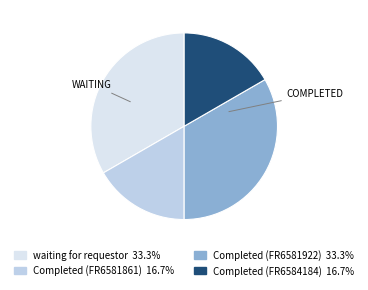

Is there any slice that represents more than half of the pie?

No